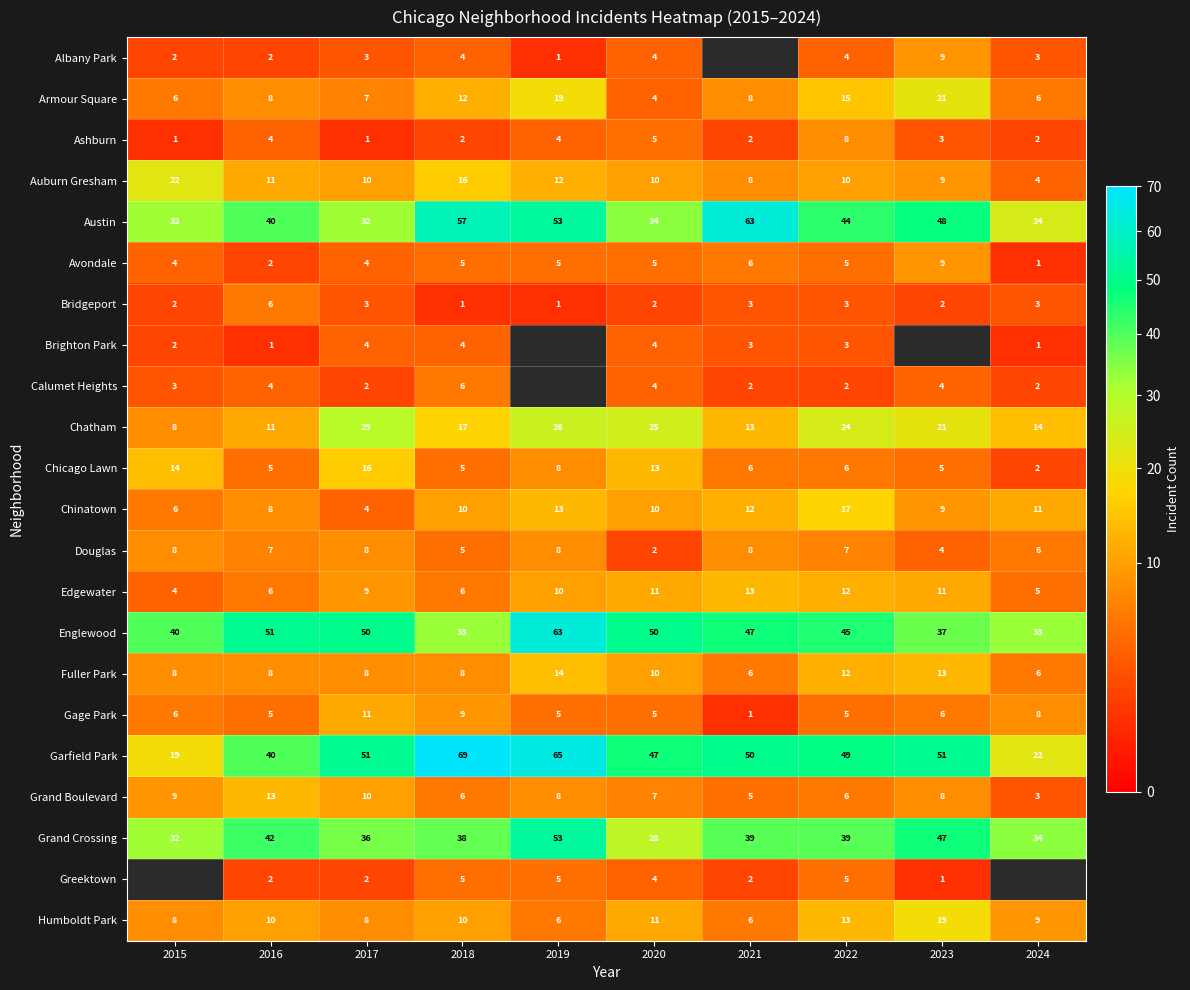

Where does the Chatham series first go above 21?

2017